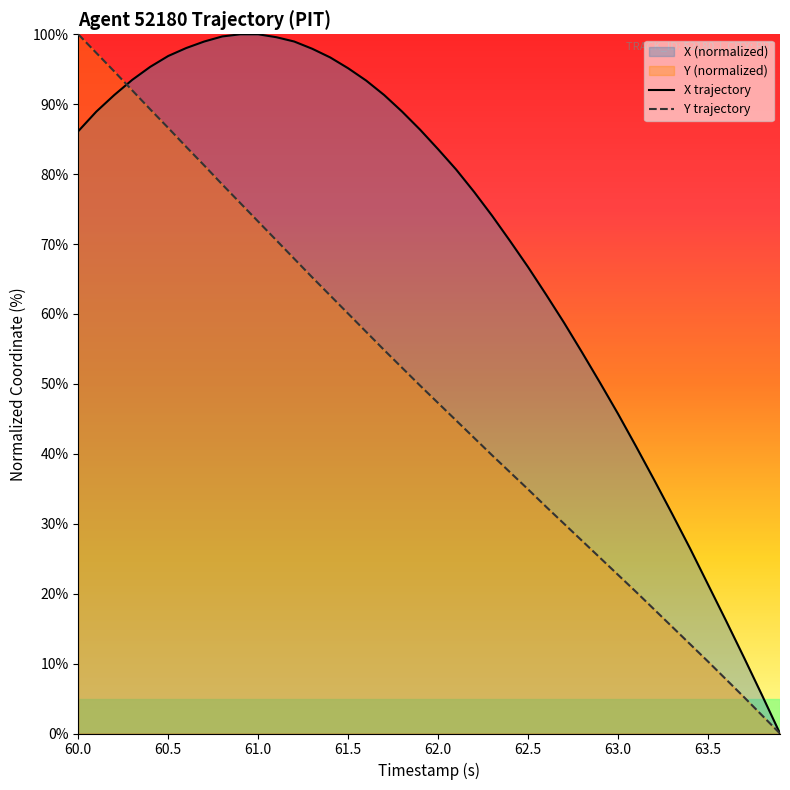

The value of X trajectory at 62.0 is 83.6. True or false?

True